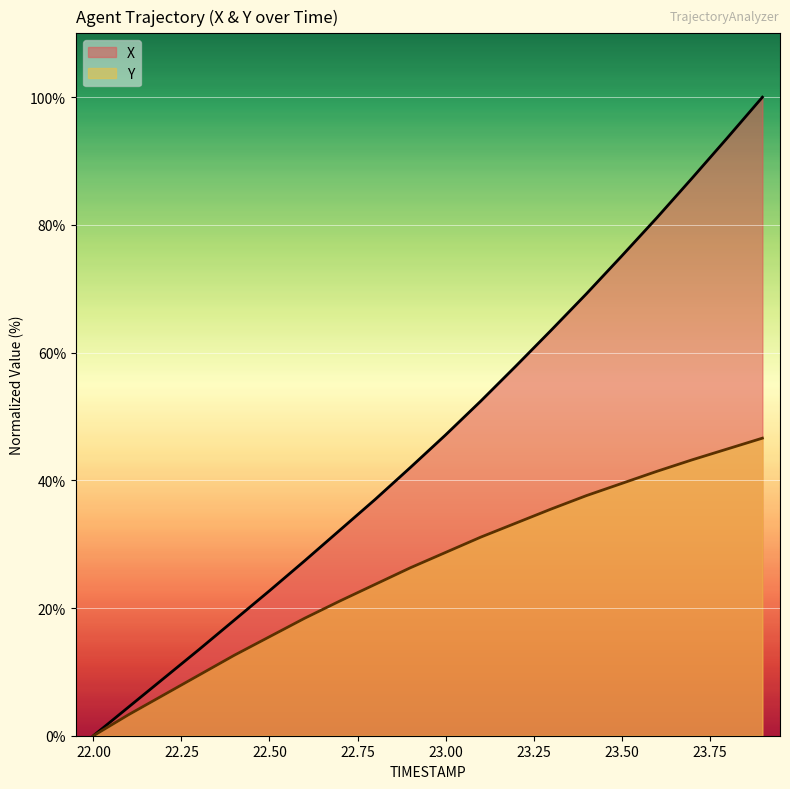

Which series has the widest spread of values?

X